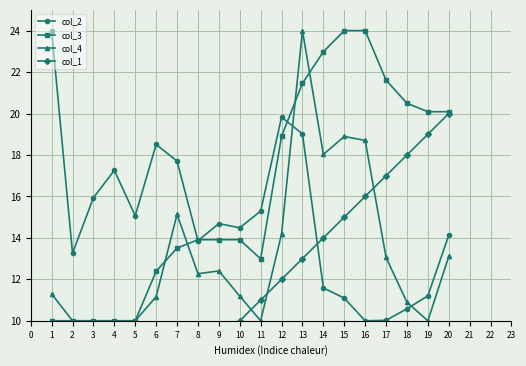

Read the col_3 value at 18.

20.5